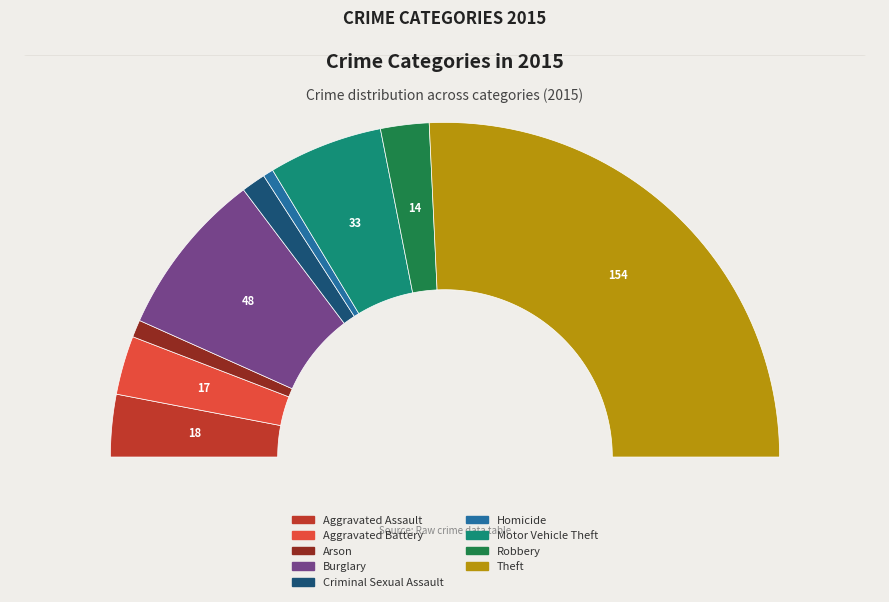

To the nearest percent, what is the average slice percentage?

11%